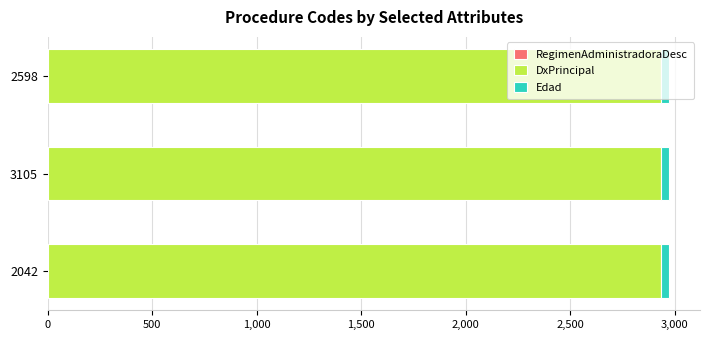

Which series has the largest total across all categories?

DxPrincipal